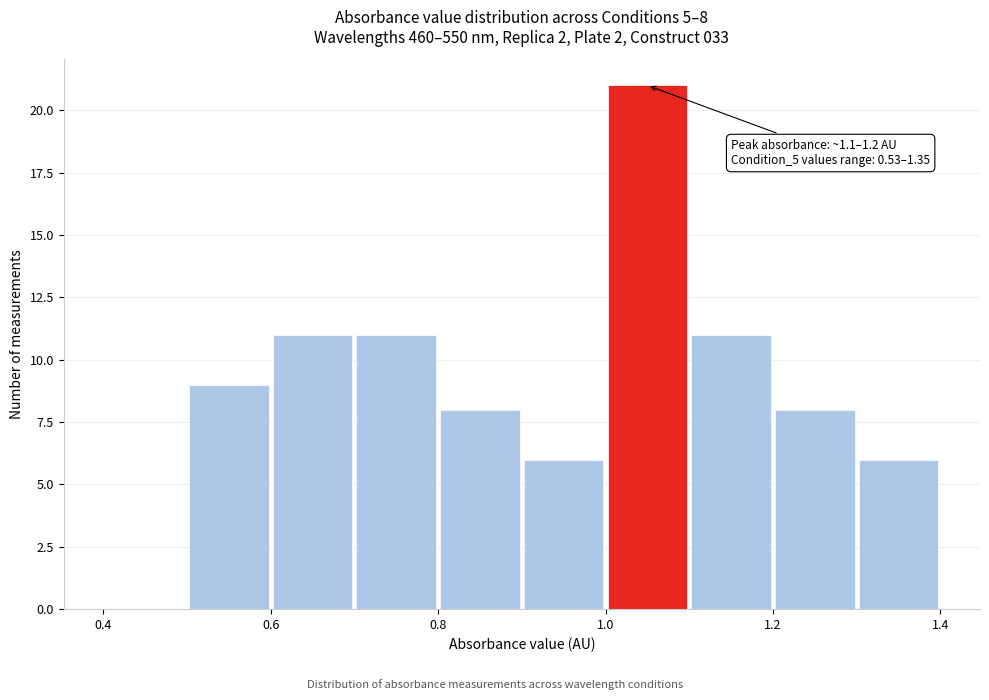

Which range on the x-axis has the tallest bar?

1.0 to 1.1